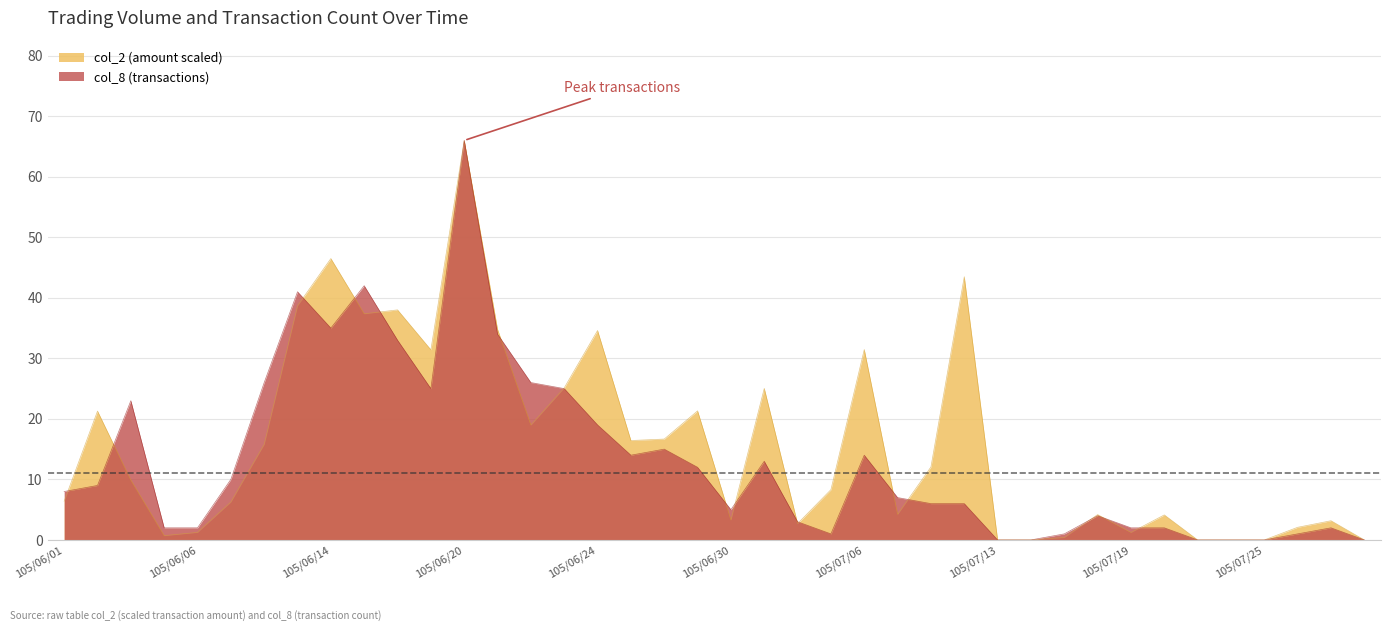

True or false: col_8 has a value of 11.9 at 105/07/07.

False